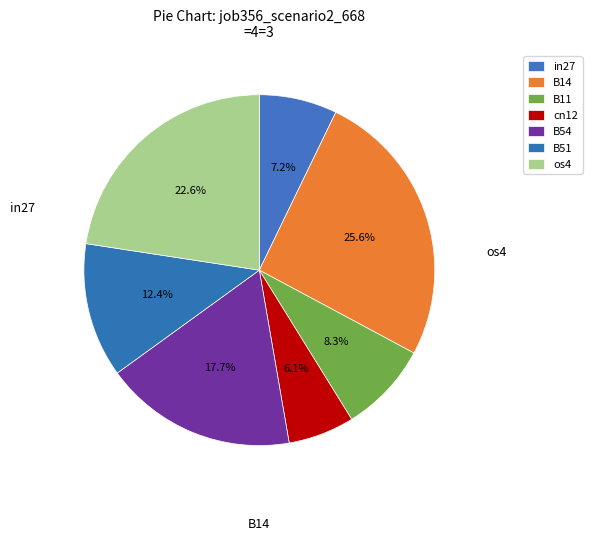

How many slices are in this pie chart?

7